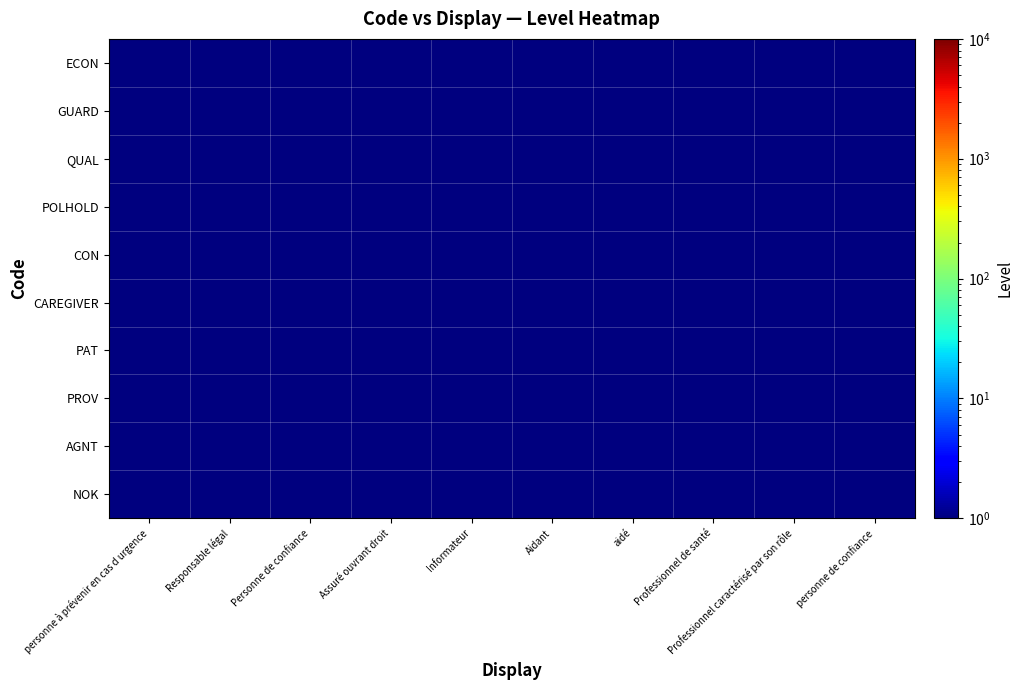

Which series has the widest spread of values?

ECON